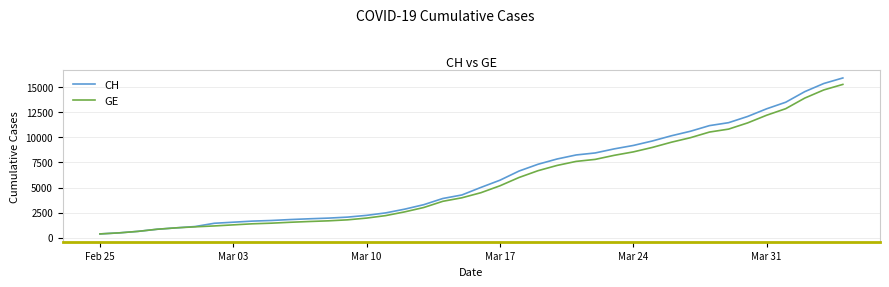

Which series has the widest spread of values?

CH